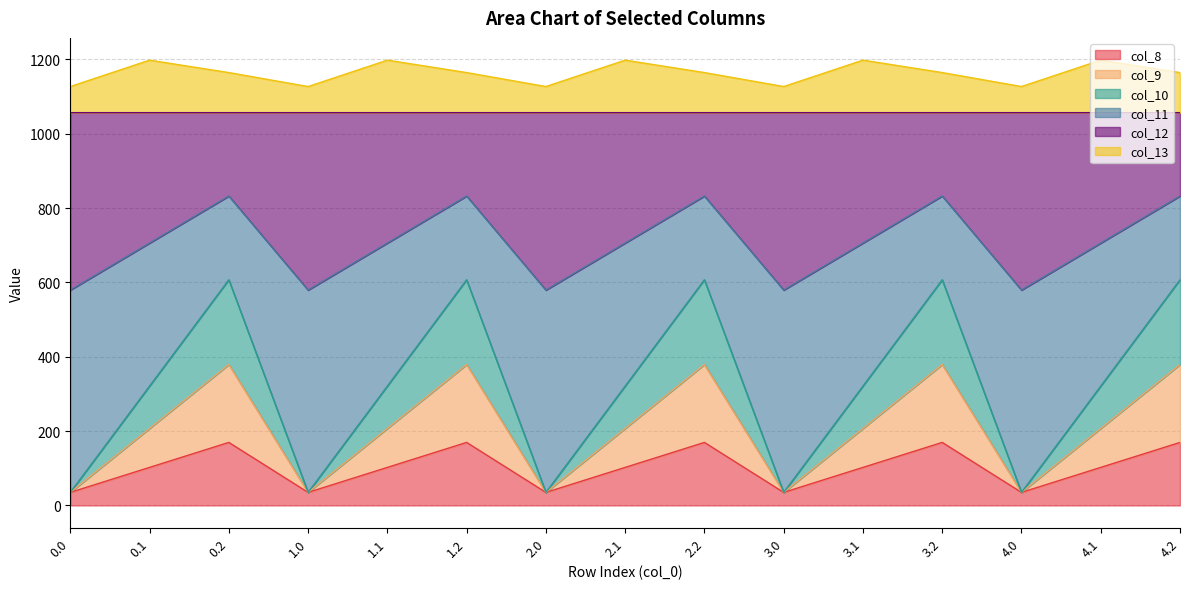

What is the difference between the second highest and minimum values in the col_10 series?

572.0